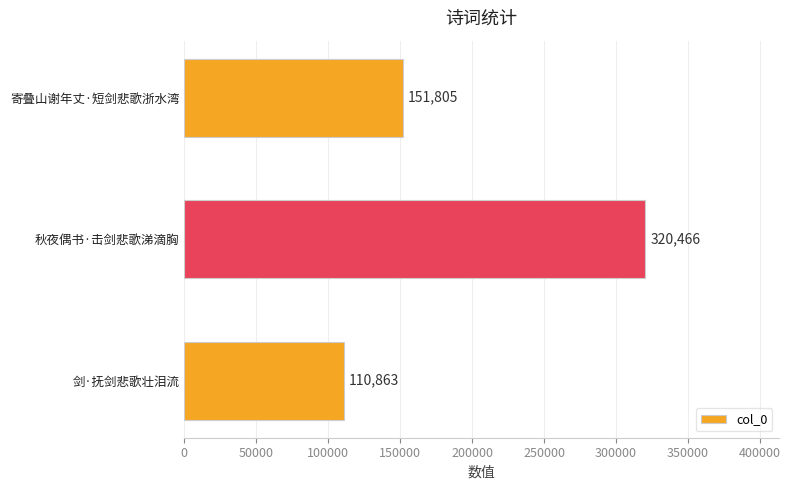

What is the difference between the maximum and second lowest values?

168661